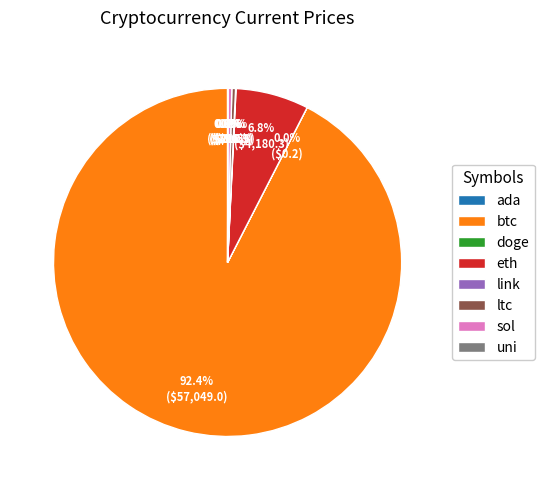

Do btc and eth together represent more than half of the pie?

Yes